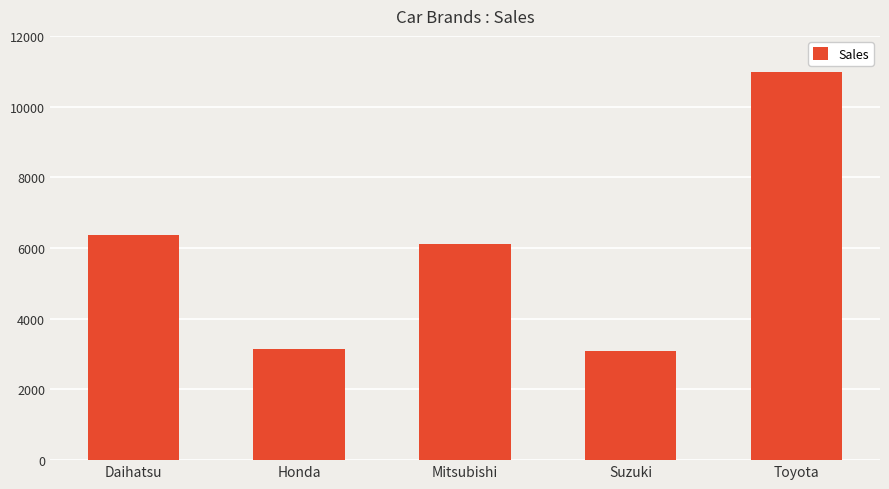

What is the label of the 2nd bar from the left?

Honda